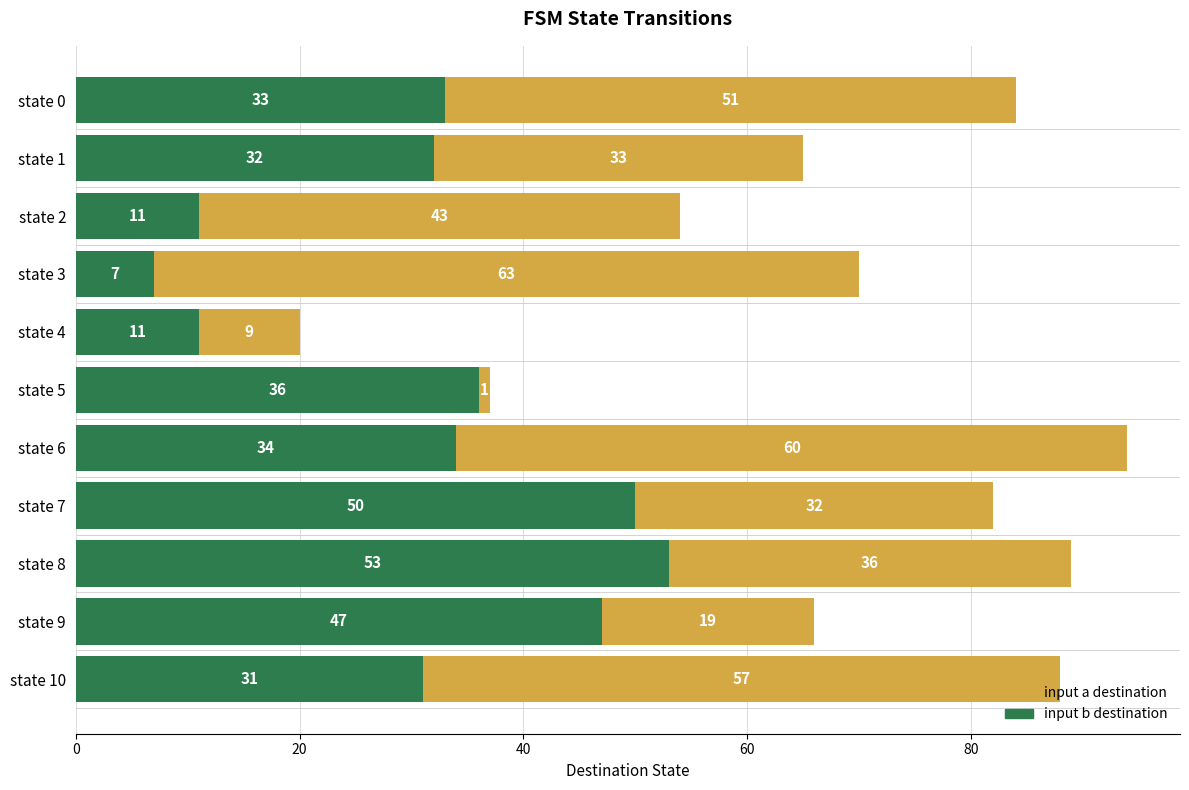

What is the total value across all series at state 3?

70